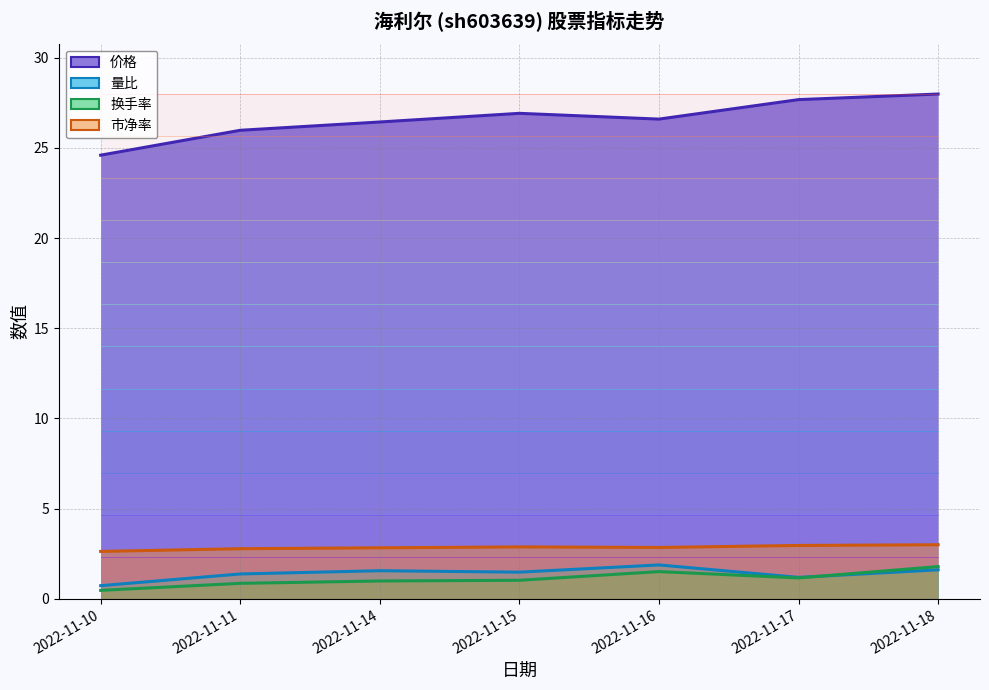

Reading right to left, transcribe all the data shown in this chart.

价格: 2022-11-18=28.0	2022-11-17=27.7	2022-11-16=26.6	2022-11-15=26.9	2022-11-14=26.4	2022-11-11=26.0	2022-11-10=24.6
量比: 2022-11-18=1.6	2022-11-17=1.2	2022-11-16=1.9	2022-11-15=1.5	2022-11-14=1.6	2022-11-11=1.4	2022-11-10=0.7
换手率: 2022-11-18=1.8	2022-11-17=1.2	2022-11-16=1.5	2022-11-15=1.0	2022-11-14=1.0	2022-11-11=0.9	2022-11-10=0.5
市净率: 2022-11-18=3.0	2022-11-17=3.0	2022-11-16=2.9	2022-11-15=2.9	2022-11-14=2.8	2022-11-11=2.8	2022-11-10=2.6